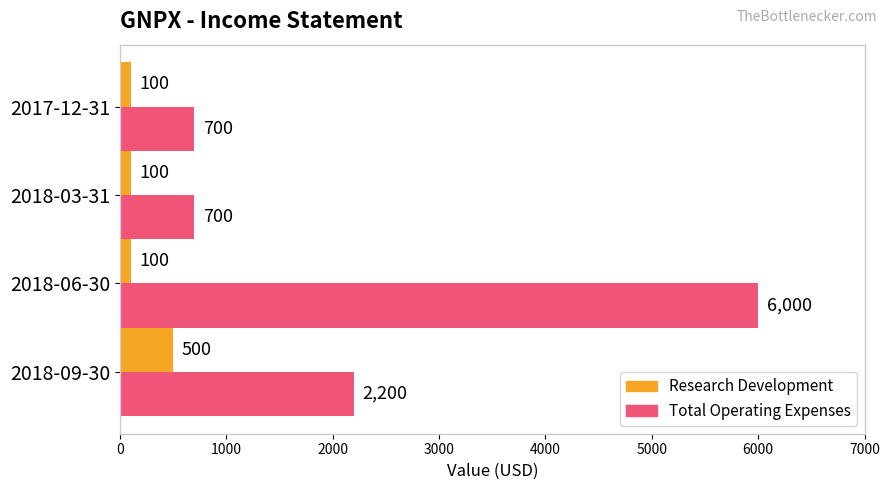

Between 2018-06-30 and 2018-03-31, which series saw the biggest shift?

Total Operating Expenses